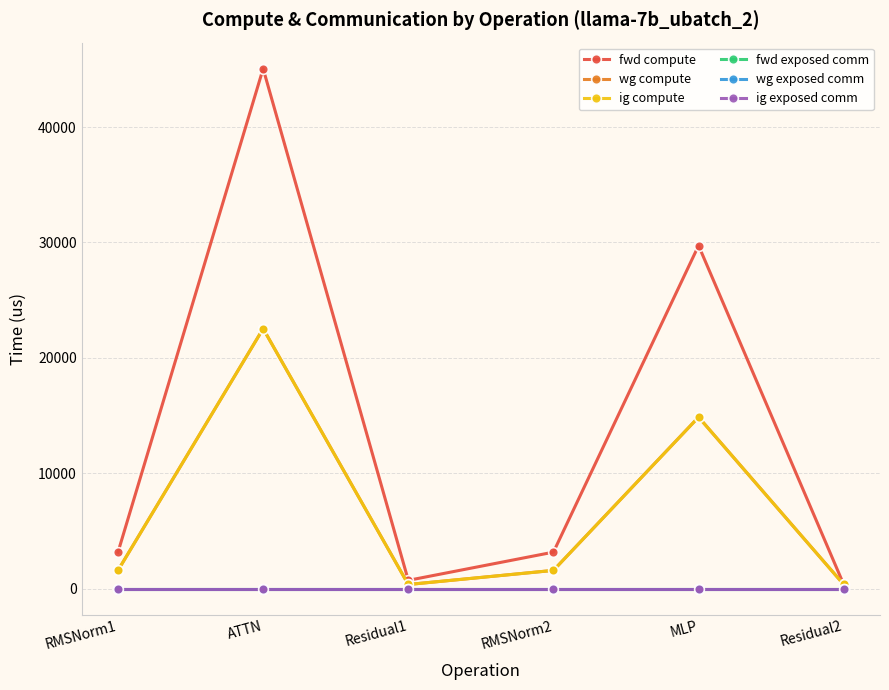

At which label does wg exposed comm reach its peak?

RMSNorm1